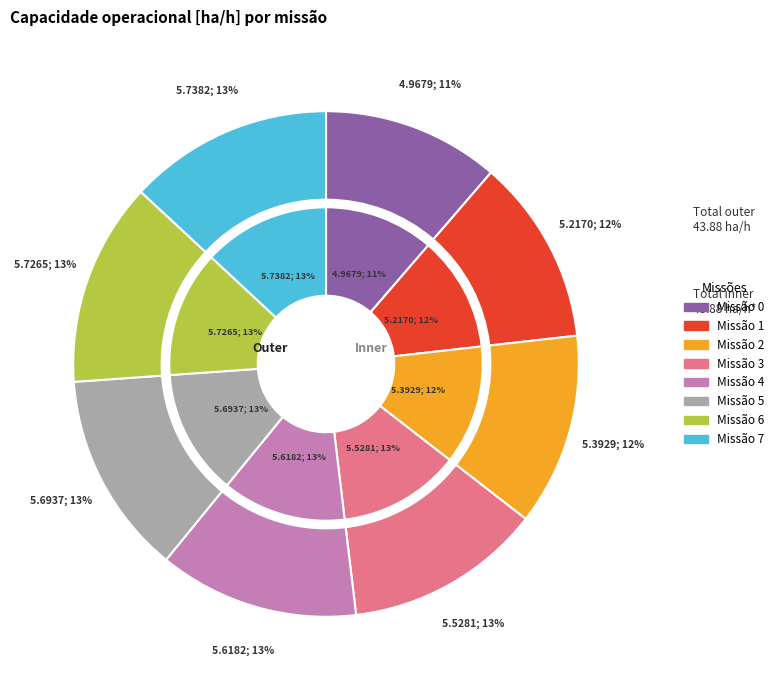

The 5 slice represents 1% of the pie. True or false?

False